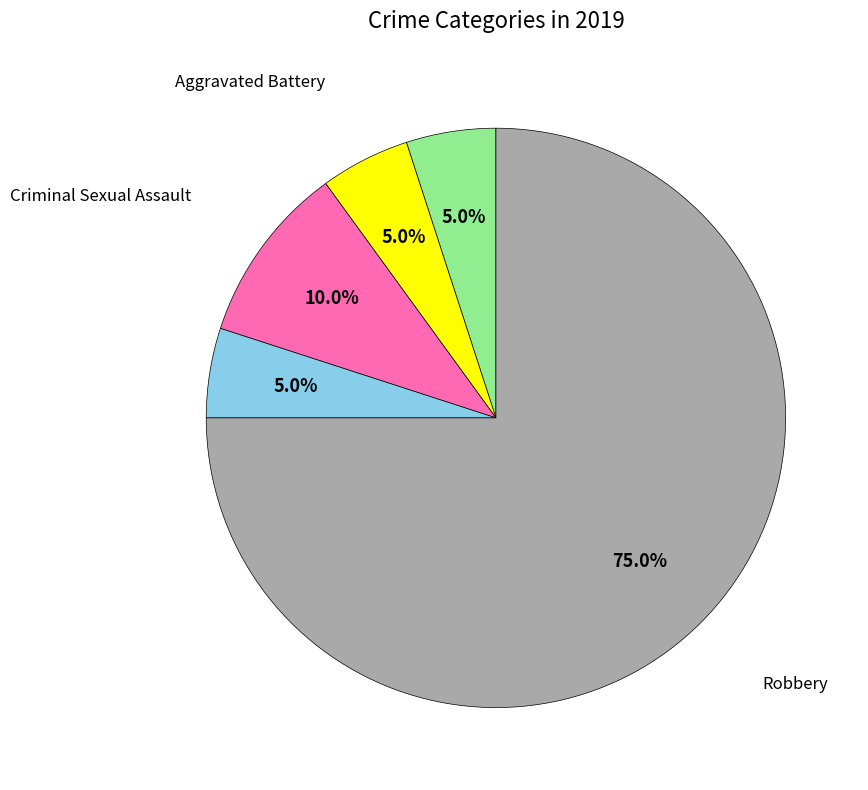

Count the number of slices in the pie.

5